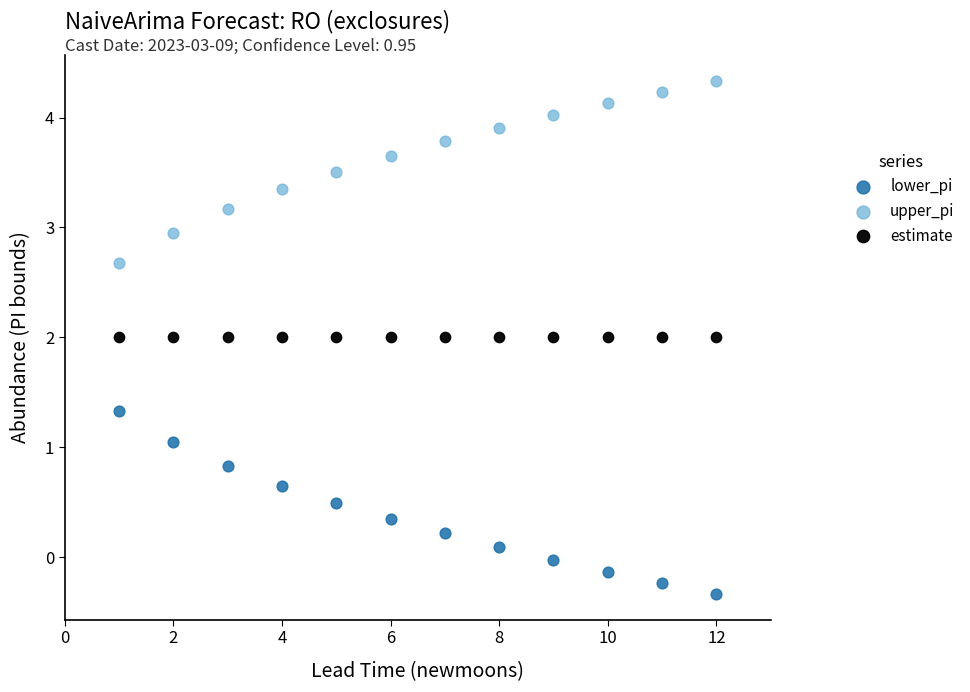

Which series reaches the maximum Y coordinate?

upper_pi